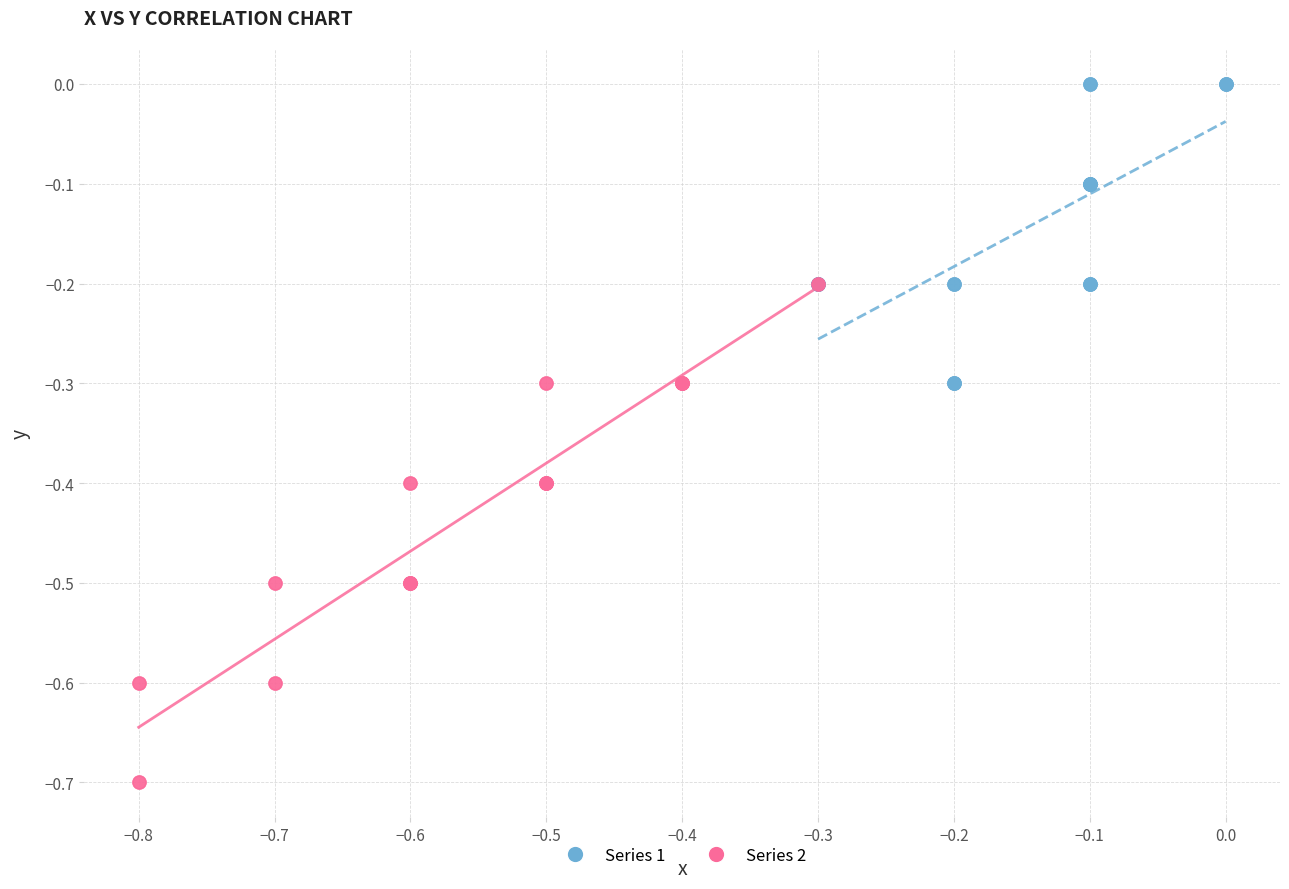

Which series contains the highest Y value?

Series 1